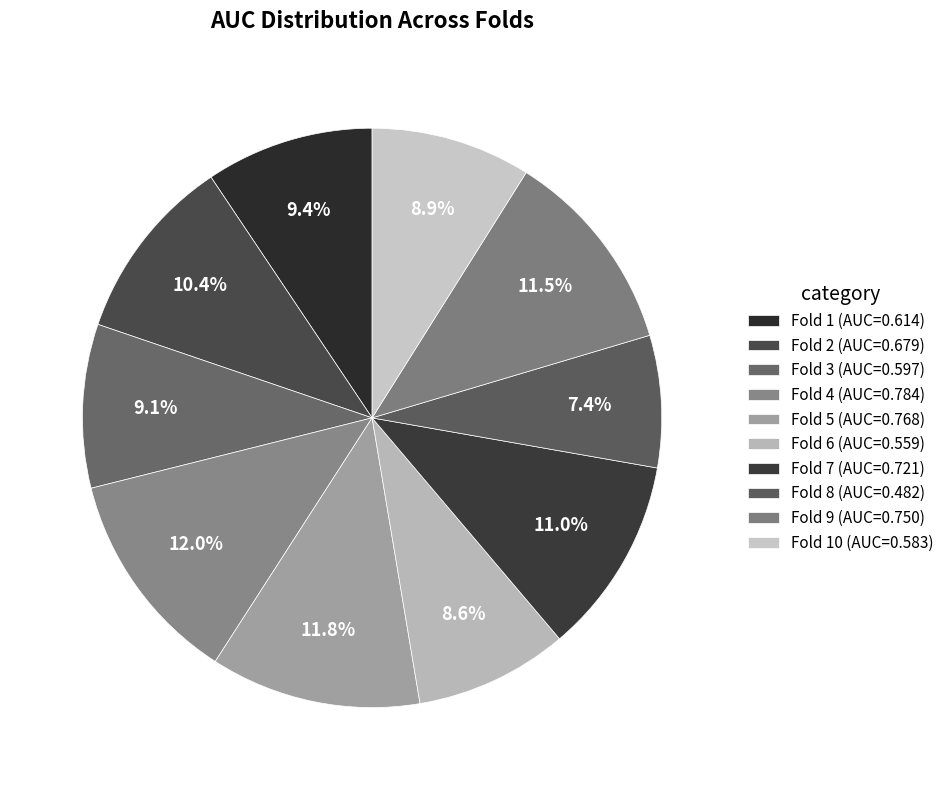

Count the number of slices in the pie.

10